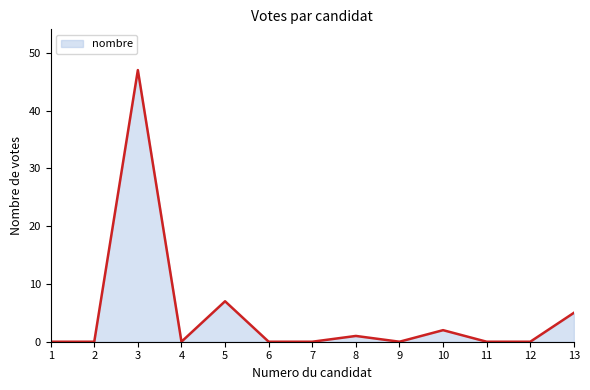

True or false: there are more than 1 points higher than both neighbors.

True